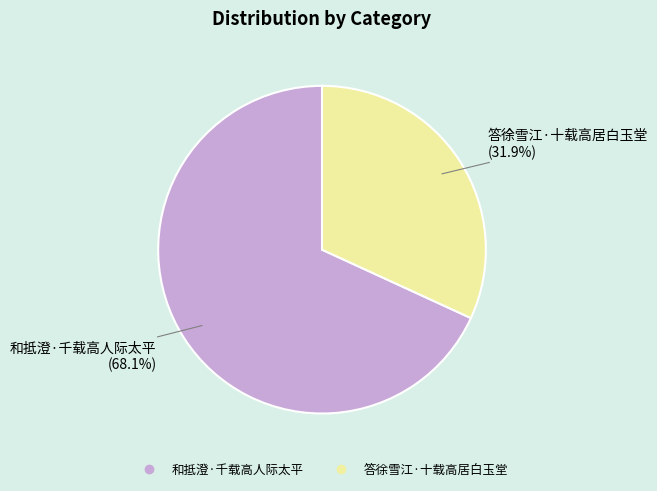

What percentage is the 和抵澄·千载高人际太平 slice, to the nearest percent?

68%